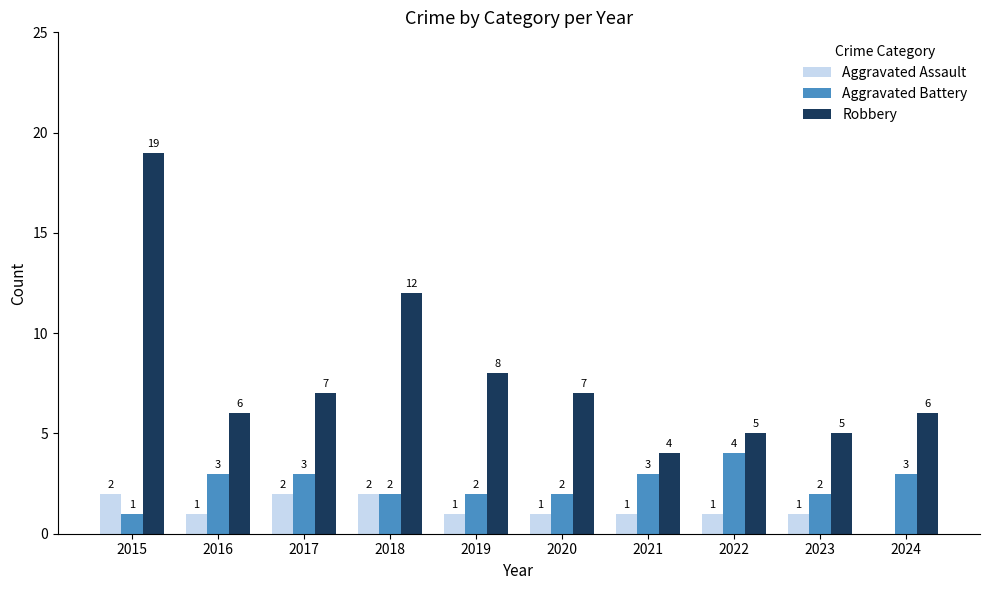

Between 2022 and 2023, which series saw the biggest shift?

Aggravated Battery